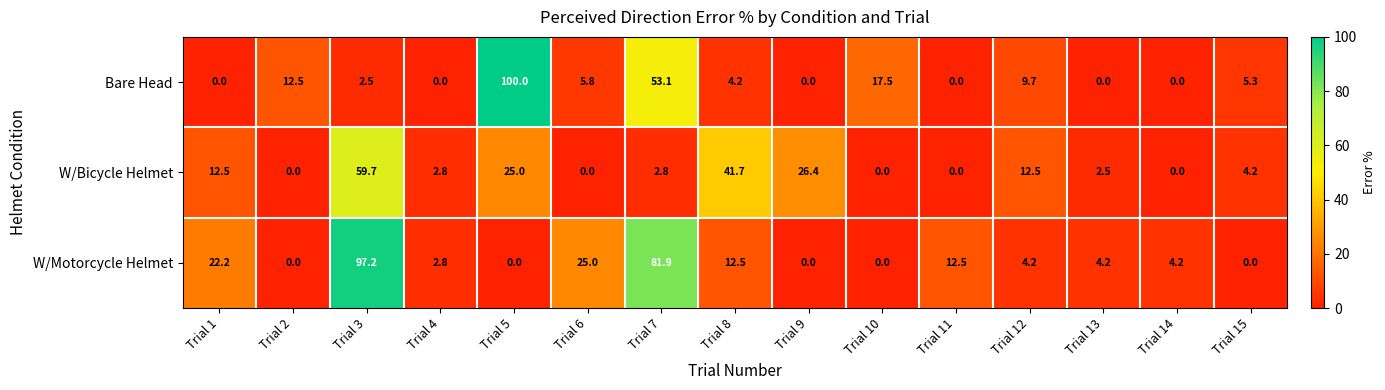

How many categories are shown in the chart?

15